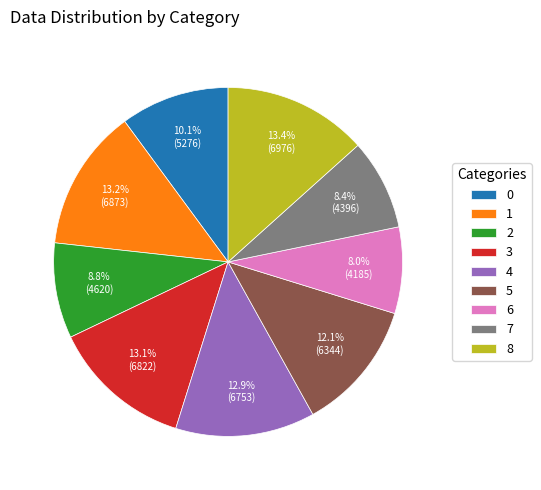

What percentage do 8 and 2 together represent?

22.2%